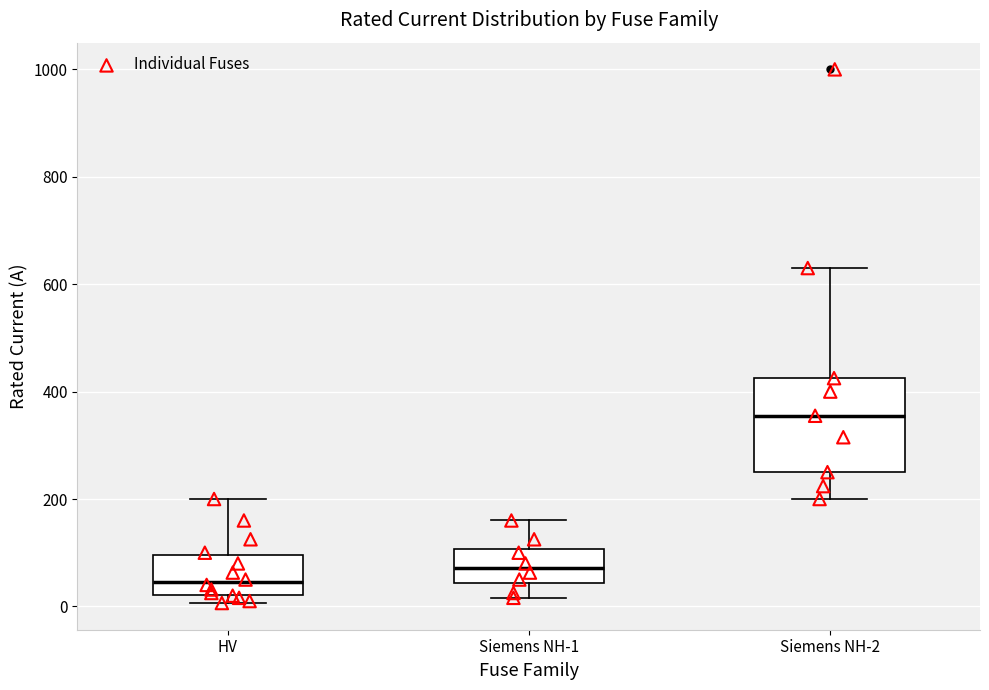

Reading left to right, transcribe this box plot: for each box, give where its median line is, the range the box spans, and where its two whiskers end, as read against the y-axis. The values are not printed on the chart, so give them approximately, as read against the axis.

HV: median 40, box 20 to 100, whiskers 0 to 200
Siemens NH-1: median 80, box 40 to 100, whiskers 20 to 160
Siemens NH-2: median 360, box 260 to 420, whiskers 200 to 640